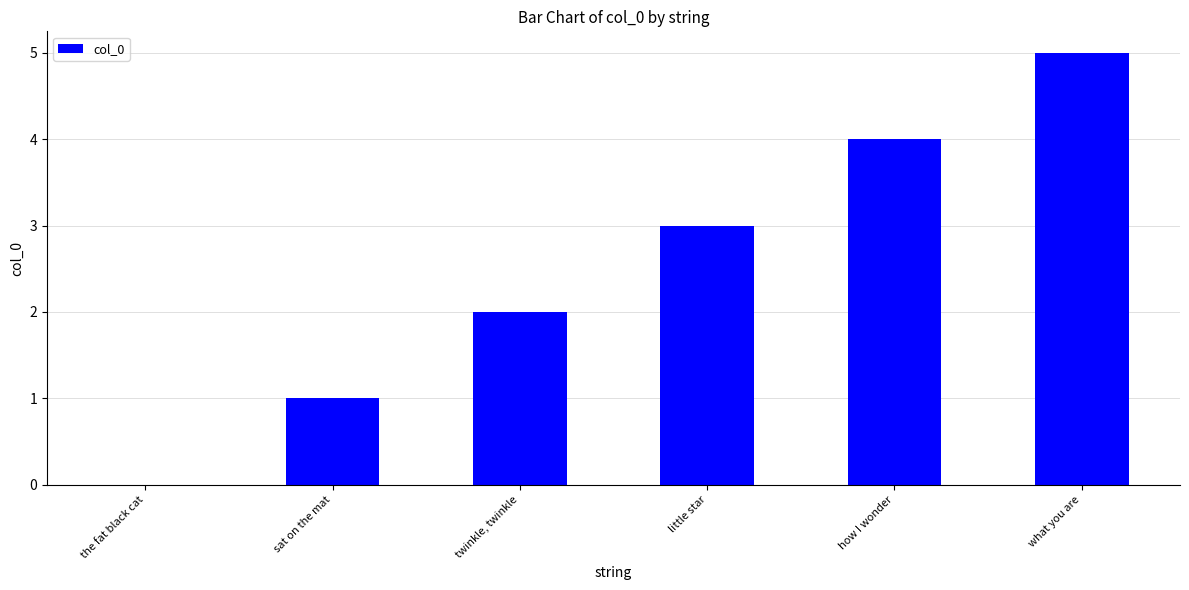

Reading left to right, what are all the values shown in this chart?

the fat black cat=0	sat on the mat=1	twinkle, twinkle=2	little star=3	how I wonder=4	what you are=5